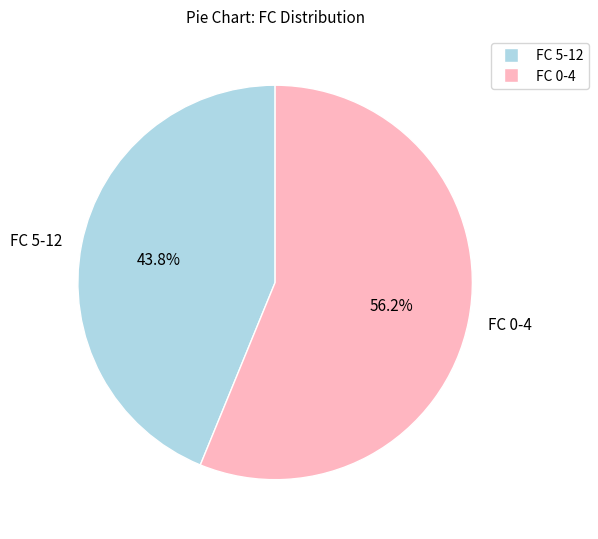

How many slices are in this pie chart?

2